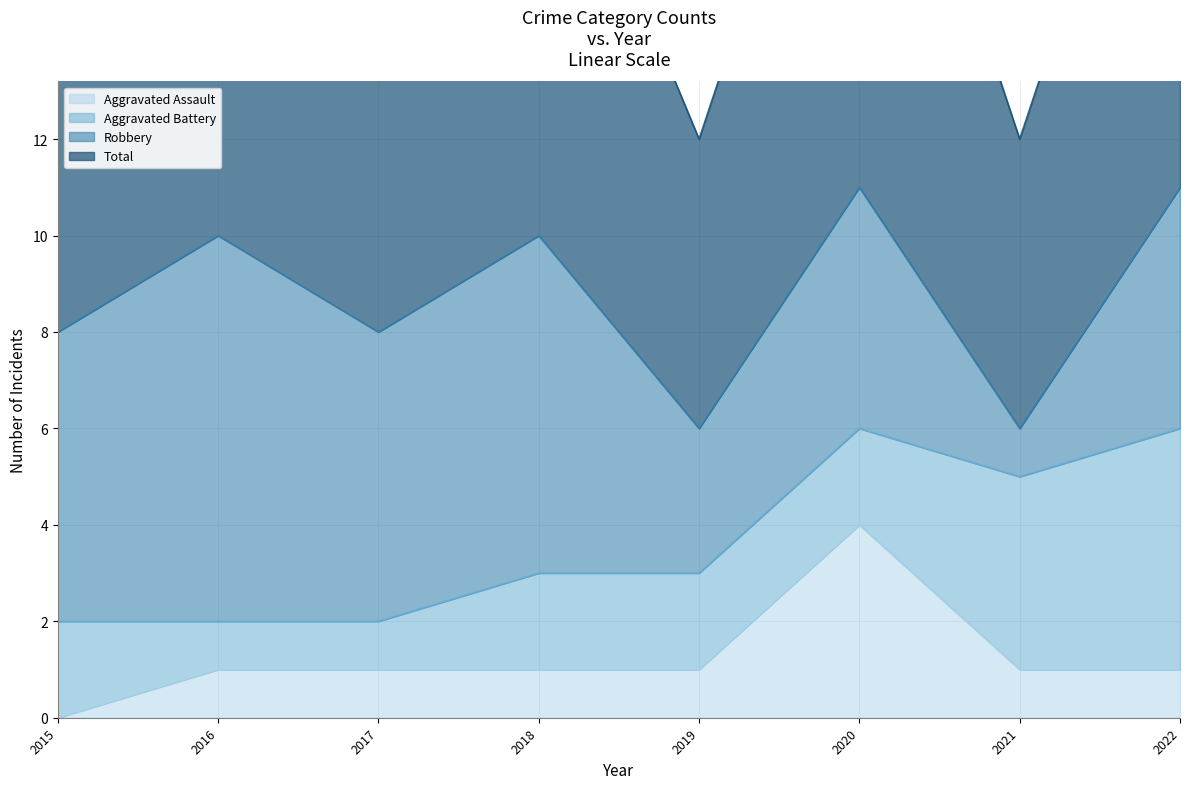

The Aggravated Assault series shows 4 at 2020. True or false?

True